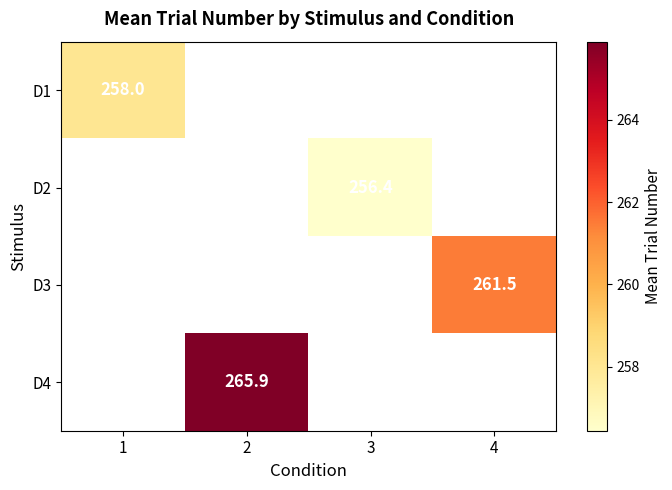

True or false: D3 has a value of 357.4 at 4.

False